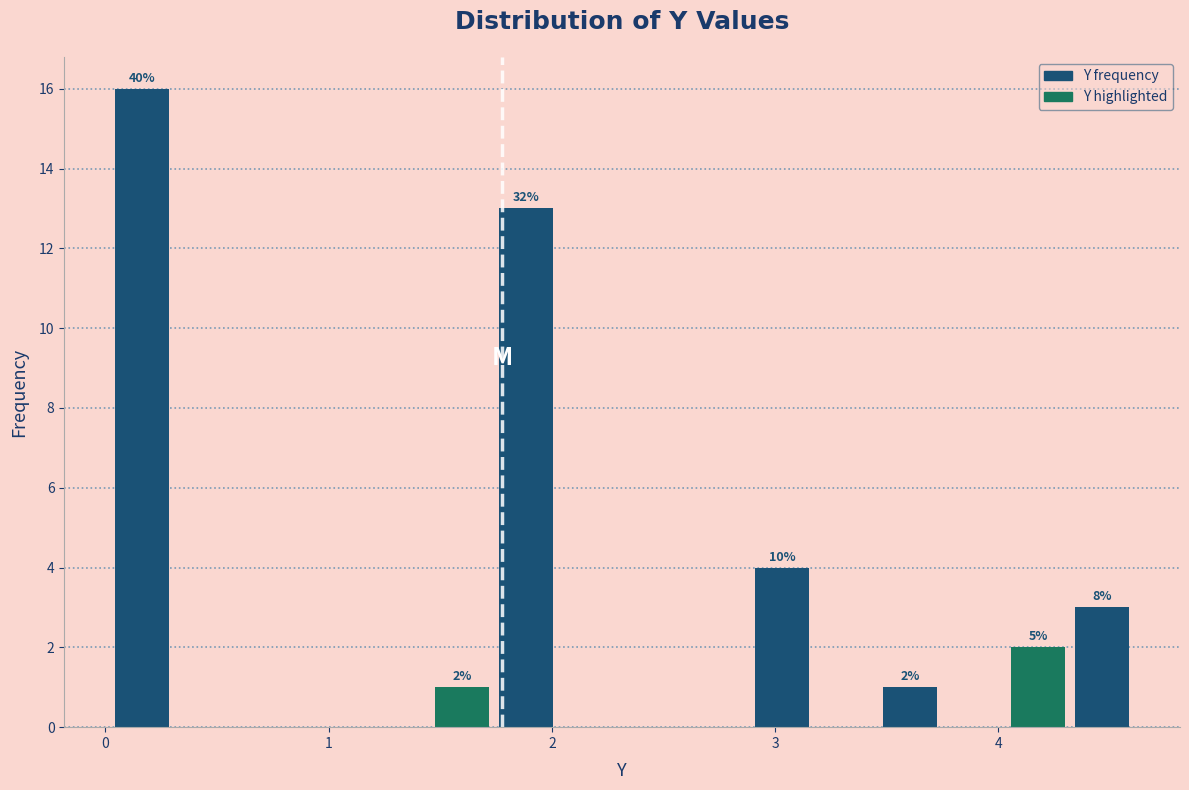

Around what value on the x-axis is the tallest bar? Give the approximate position of its centre, as read against the axis.

0.2